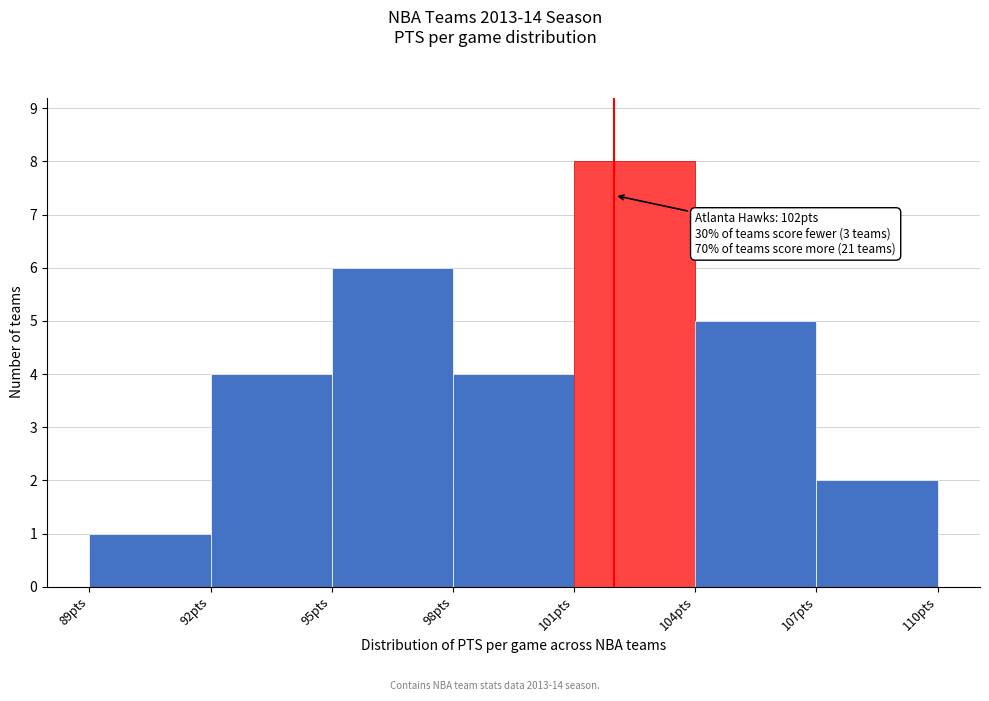

Over which range of the x-axis is the bar tallest?

101 to 104